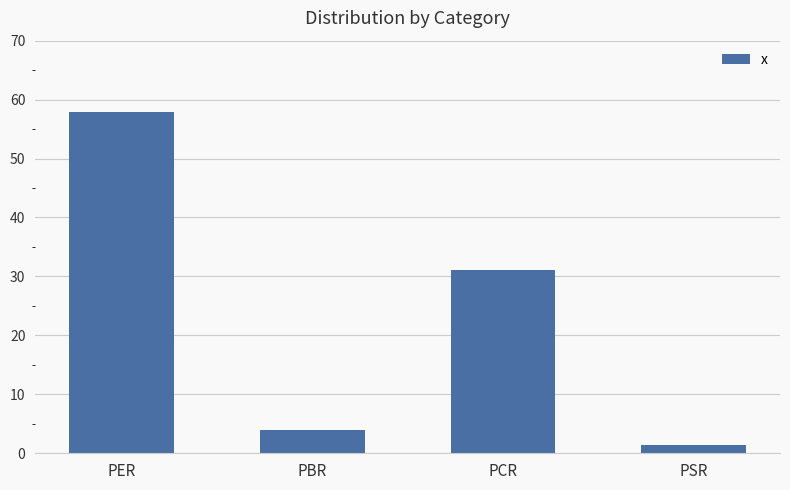

What is the approximate value at PSR?

1.5